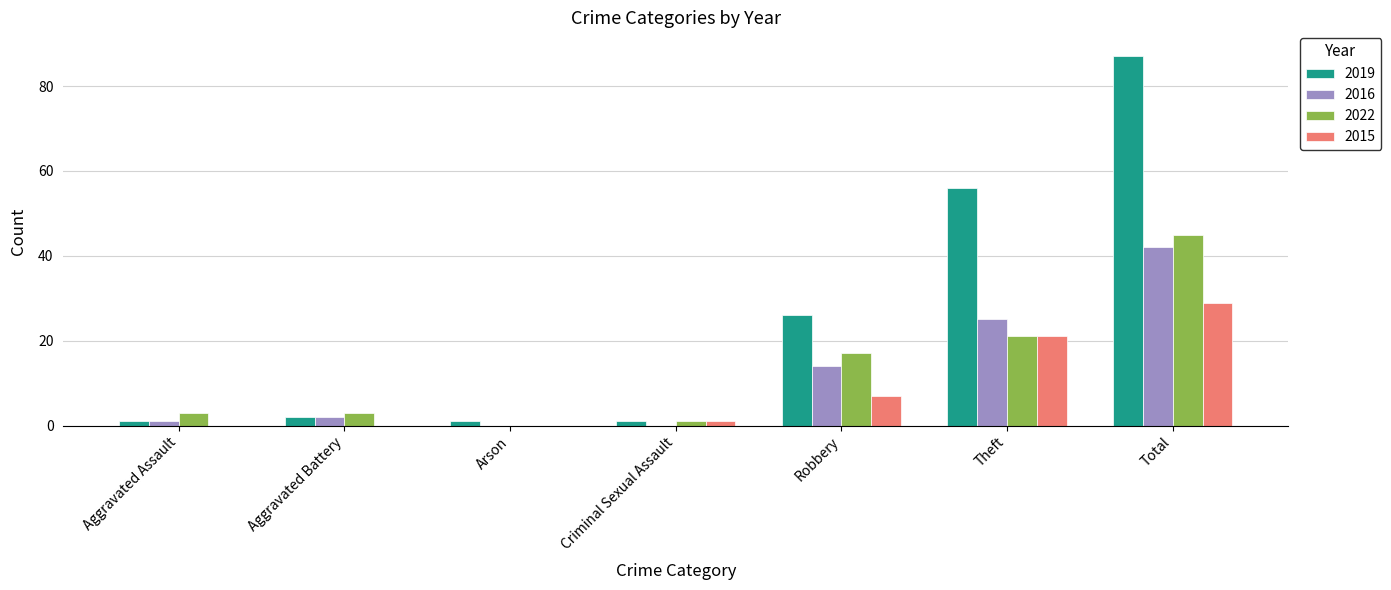

Is the value of 2022 at Theft greater than the value of 2019 at Total?

No